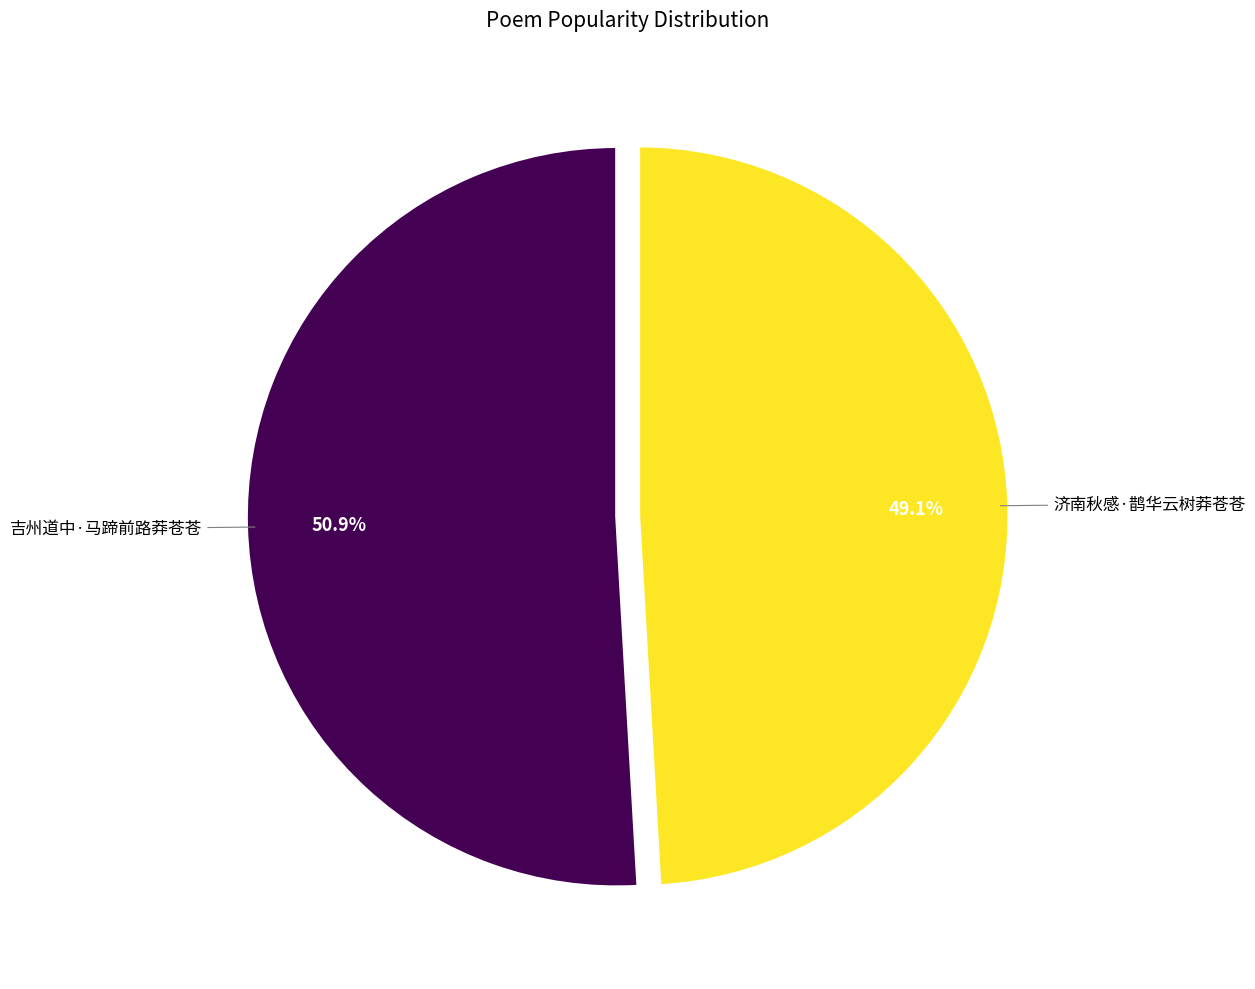

Is there any slice that represents more than half of the pie?

Yes